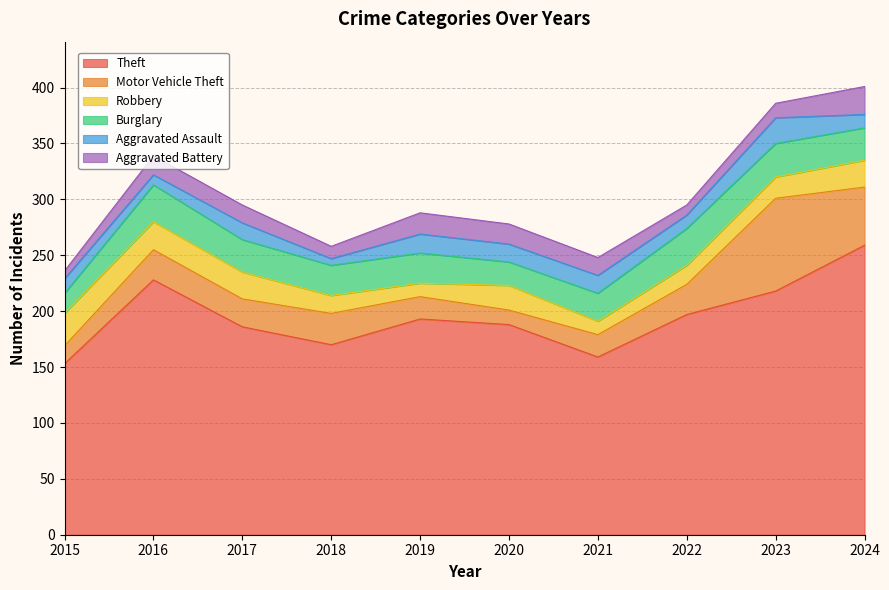

Which series has the largest range (max minus min)?

Theft